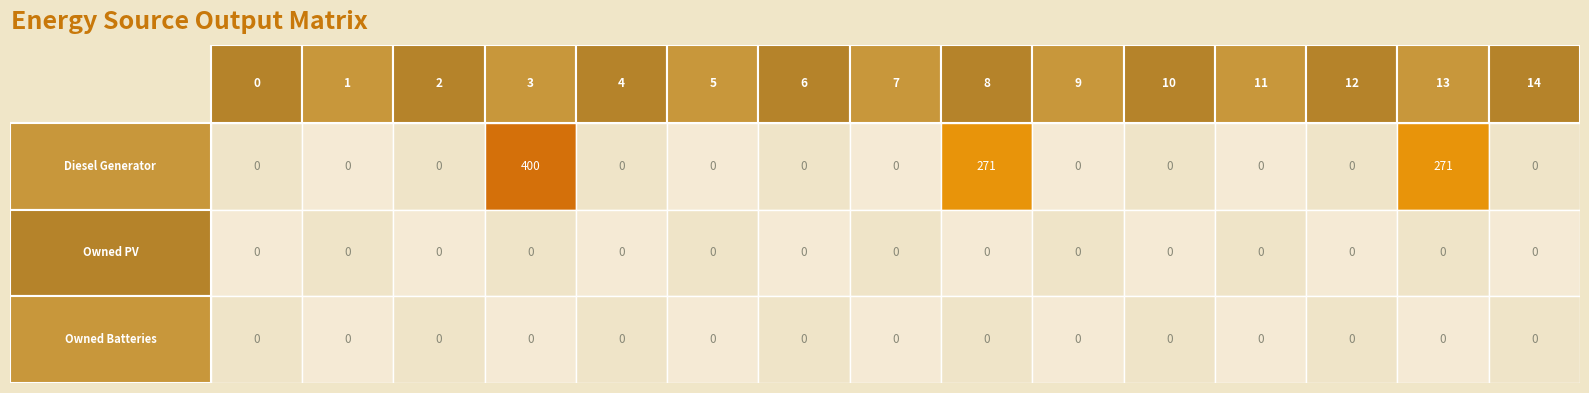

How many data points in Diesel Generator are above 0?

3